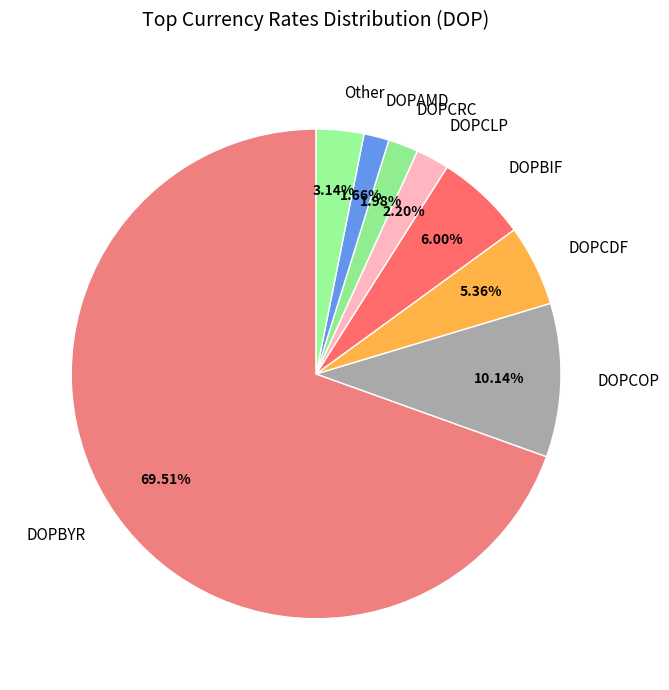

True or false: DOPAMD accounts for 10% of the total.

False